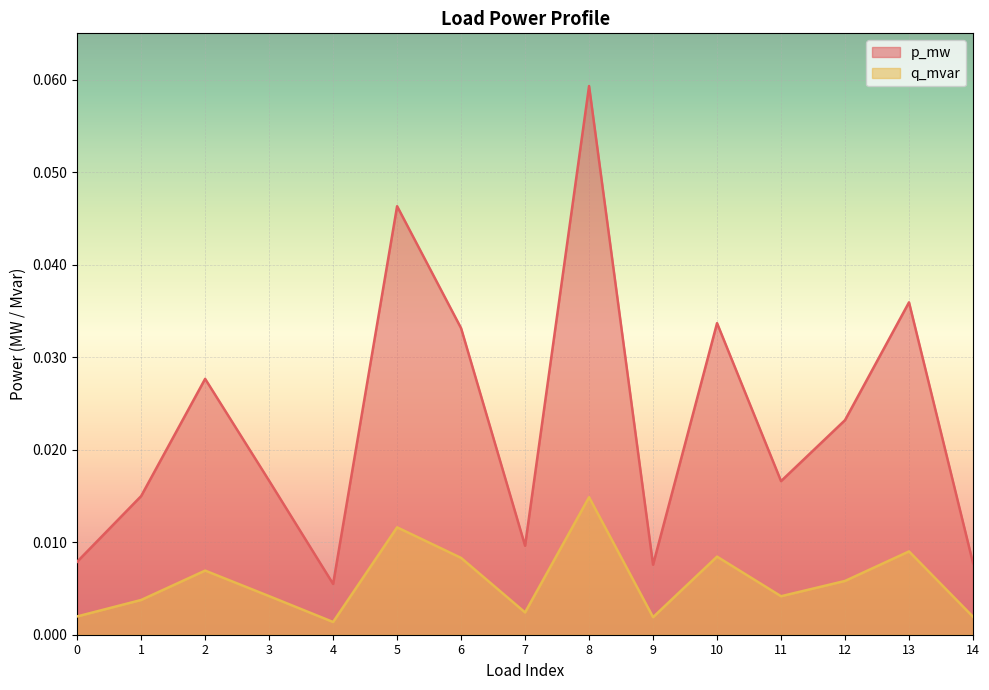

Reading right to left, list all the values displayed in this chart.

p_mw: 0.0	0.0	0.0	0.0	0.0	0.0	0.1	0.0	0.0	0.0	0.0	0.0	0.0	0.0	0.0
q_mvar: 0.0	0.0	0.0	0.0	0.0	0.0	0.0	0.0	0.0	0.0	0.0	0.0	0.0	0.0	0.0